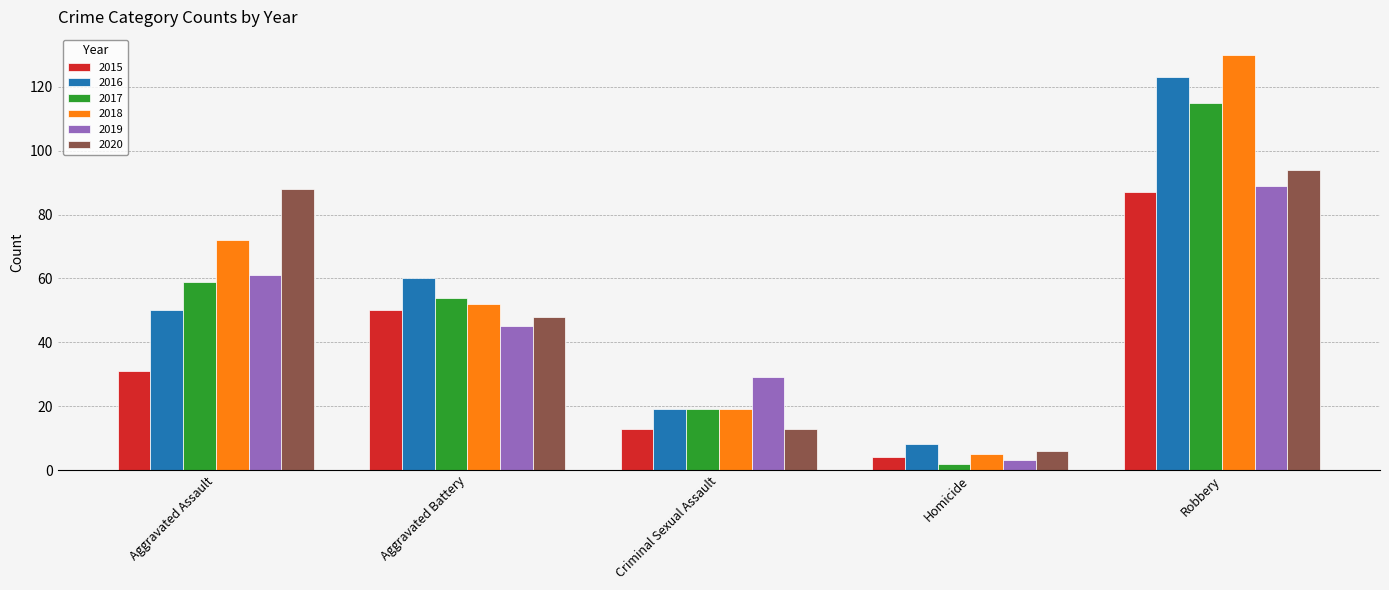

What is the label of the 1st bar from the right?

Robbery